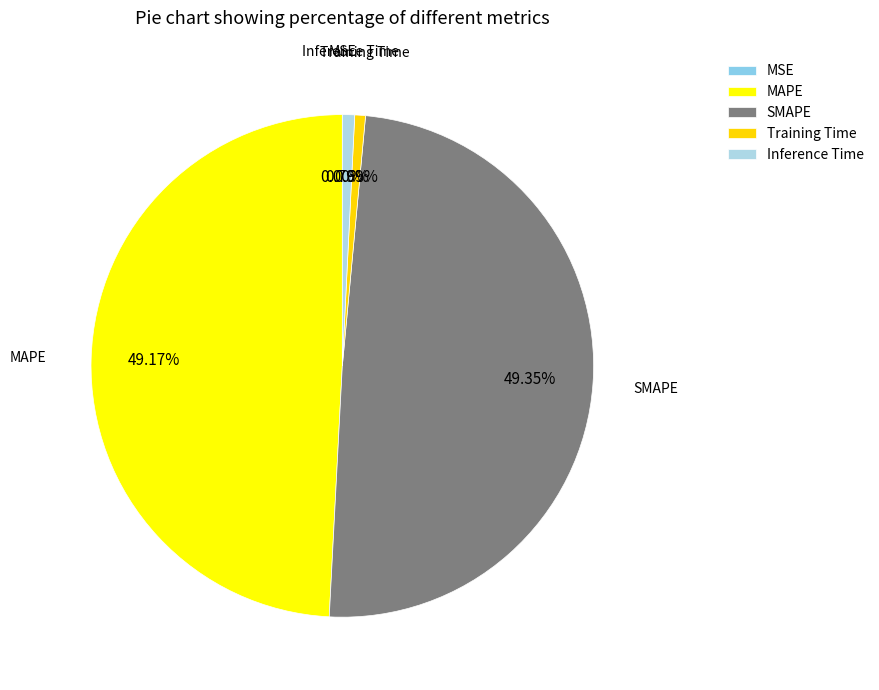

Is there a majority slice in this chart?

No